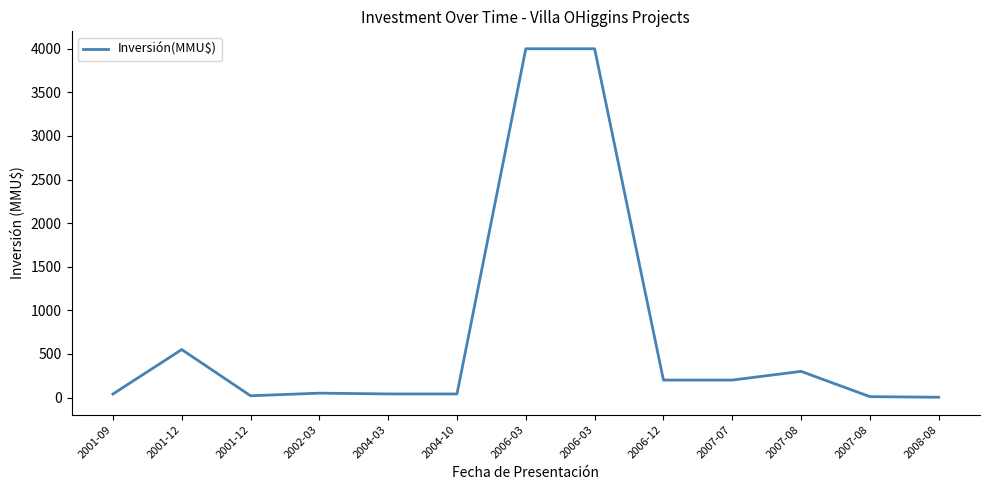

What is the difference between the values at 2007-08 and 2007-08?

290.0